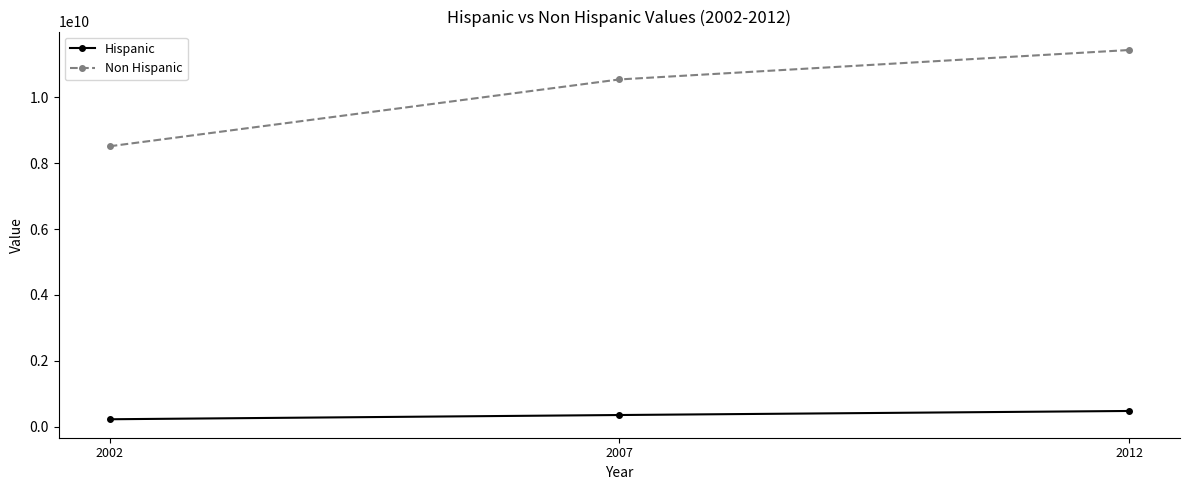

The value of Non Hispanic at 2012 is 5762977793. True or false?

False